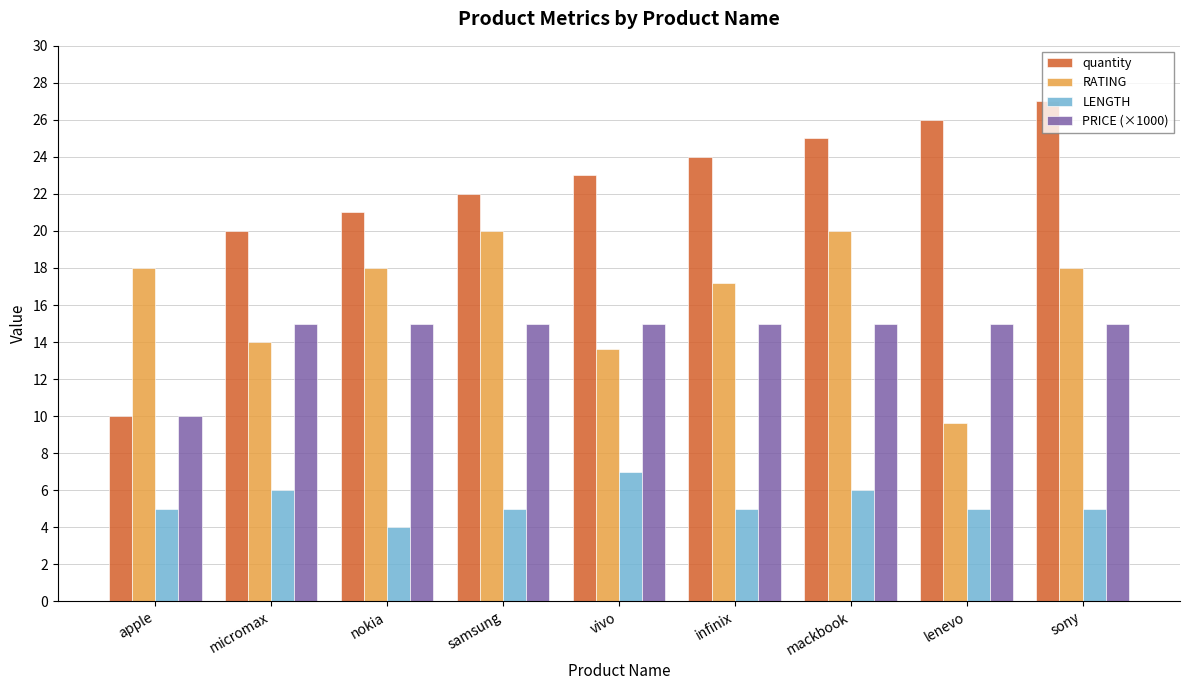

Which series has the largest range (max minus min)?

quantity